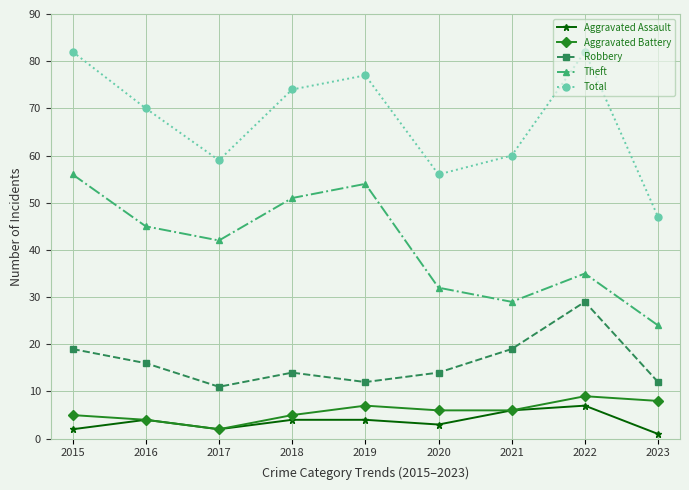

True or false: Aggravated Battery has a value of 1 at 2015.

False